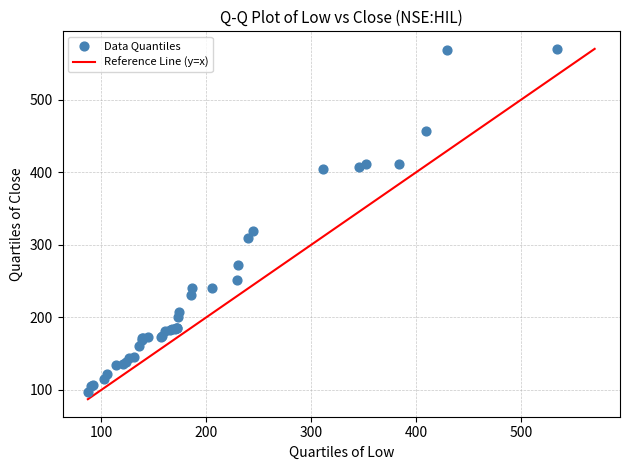

What Y value in the scatter plot is closest to 333?

319.0